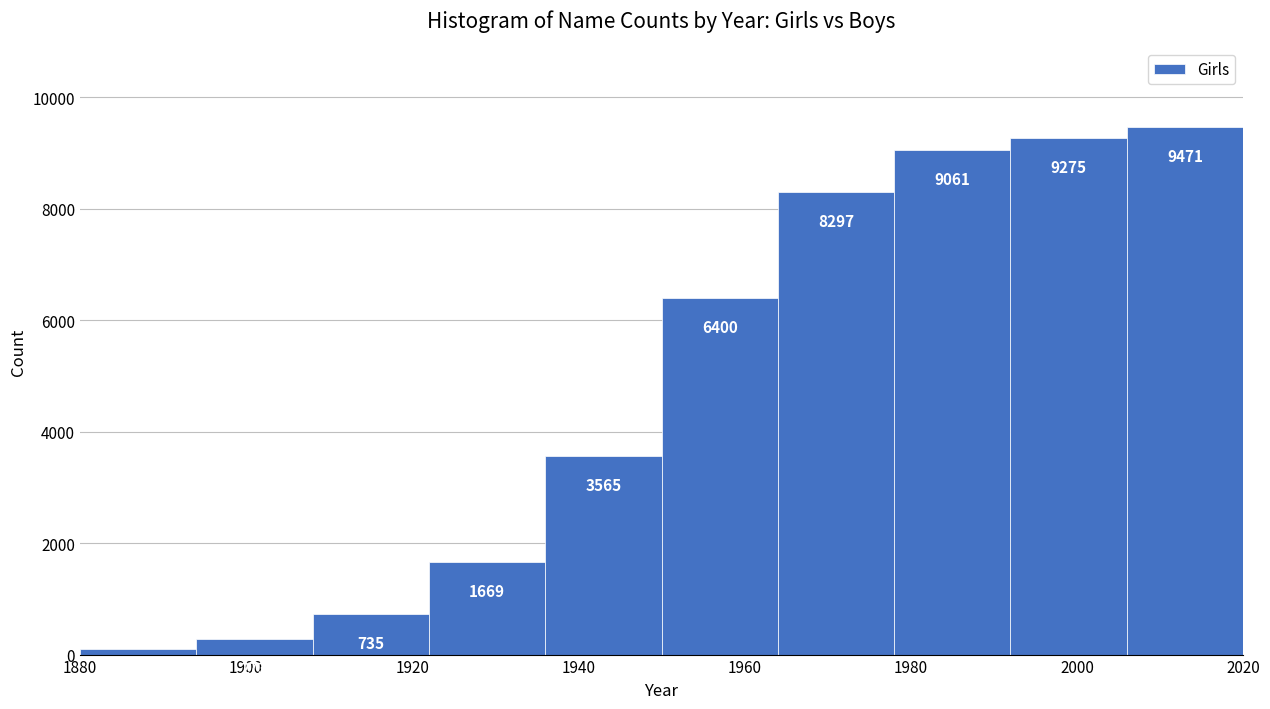

Over which range of the x-axis is the bar tallest?

2006 to 2020